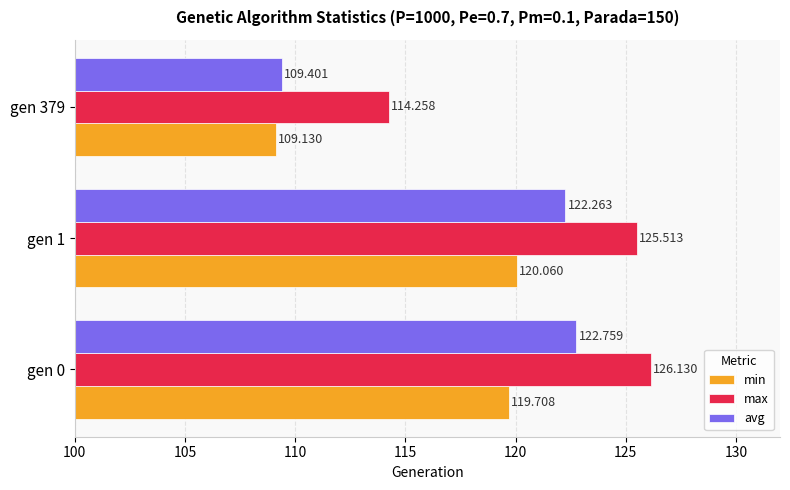

Between gen 0 and gen 379, which series saw the biggest shift?

avg